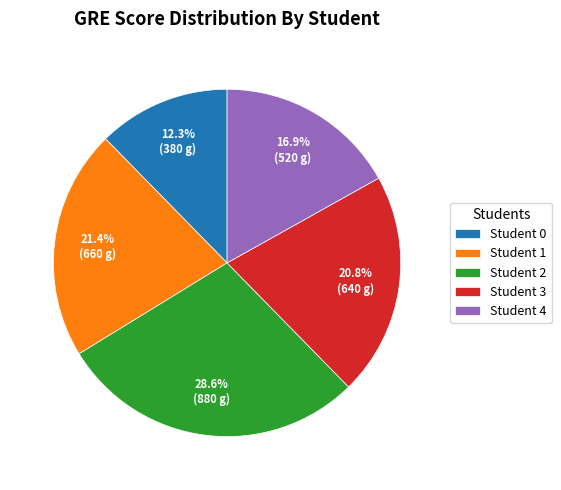

What is the smallest slice in the pie chart?

Student 0